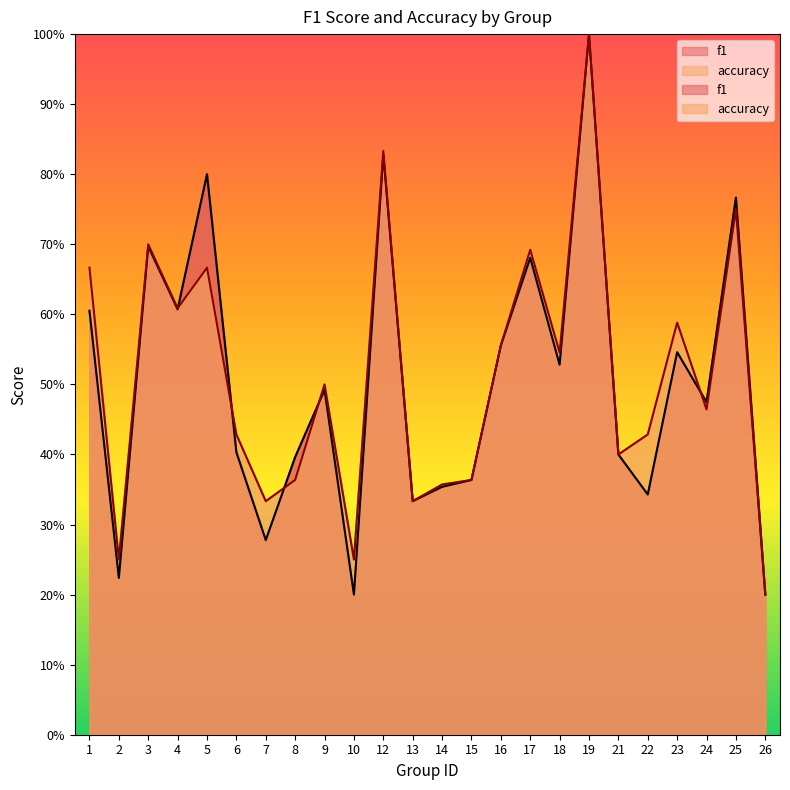

What is the average value of the f1 series?

0.5